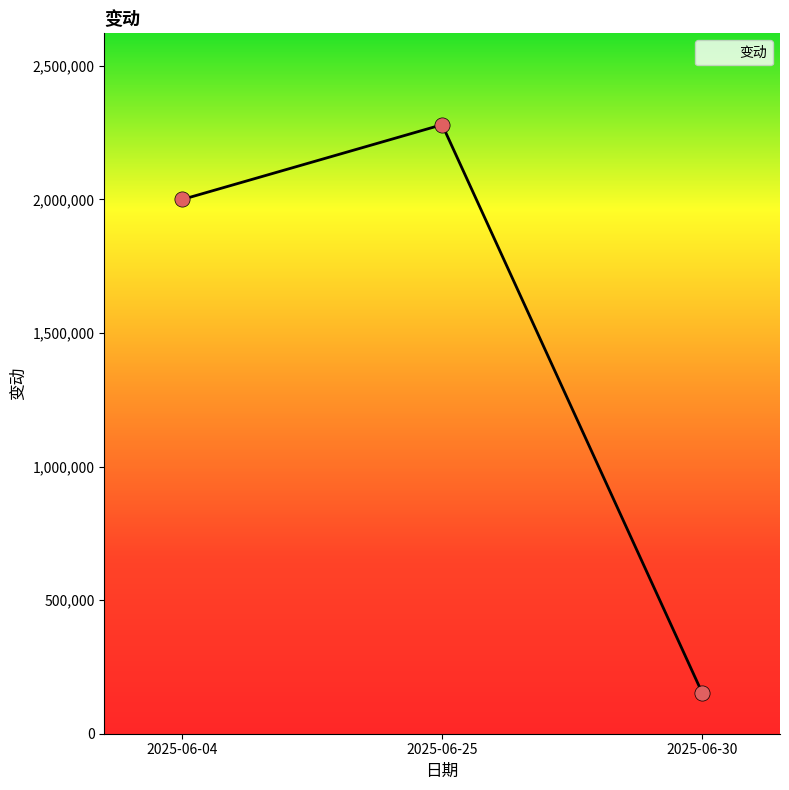

Between 2025-06-25 and 2025-06-30, which is larger?

2025-06-25